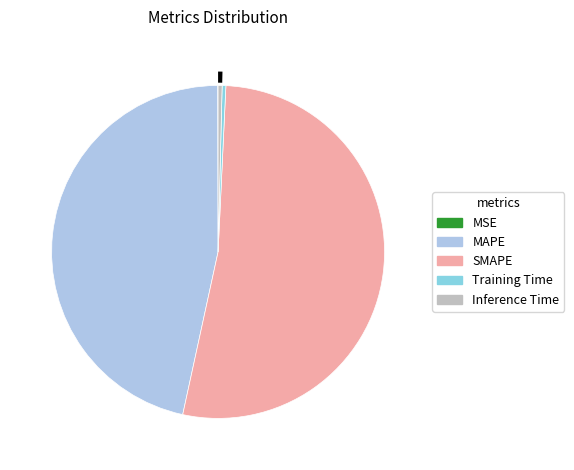

Which slice is the smallest?

MSE